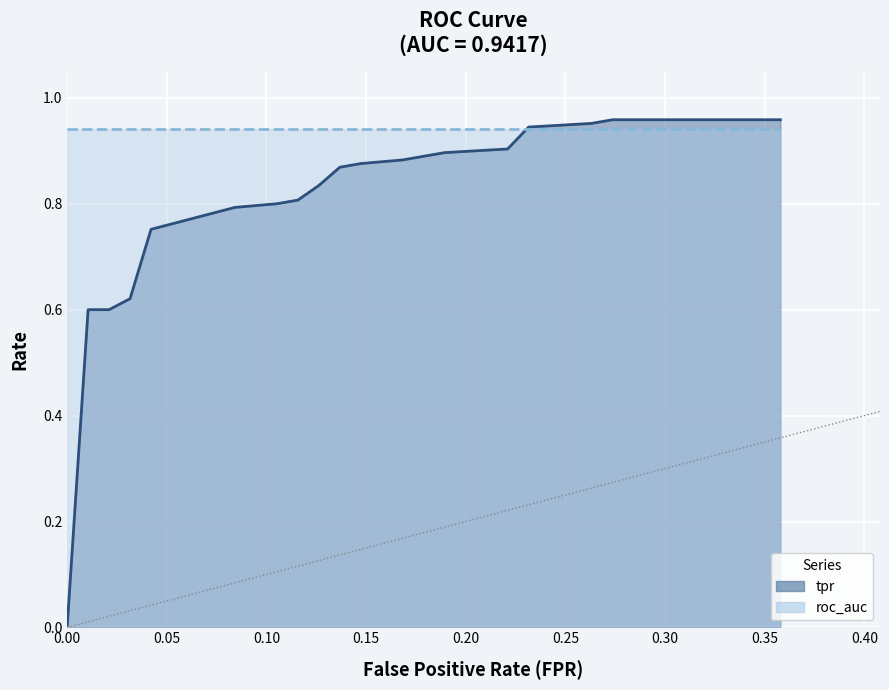

What is the label of the 3rd point from the left?

roc_auc